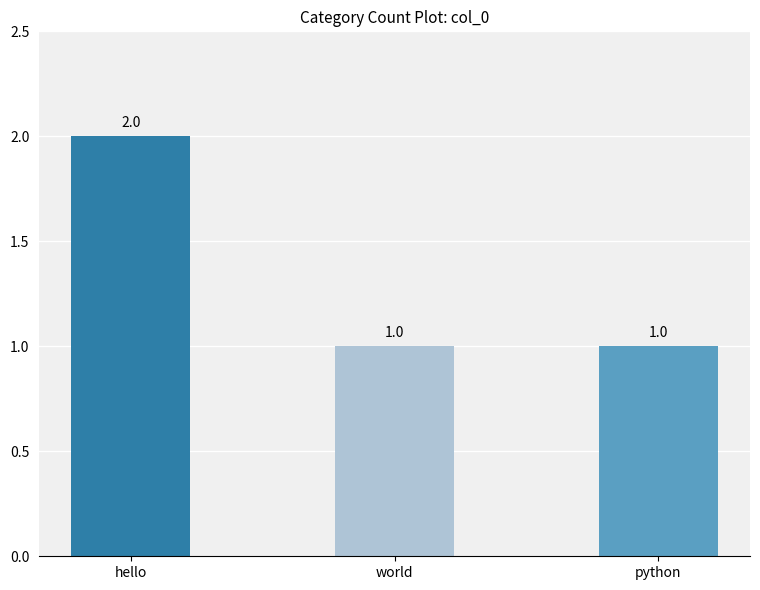

What is the difference between the maximum and minimum values?

1